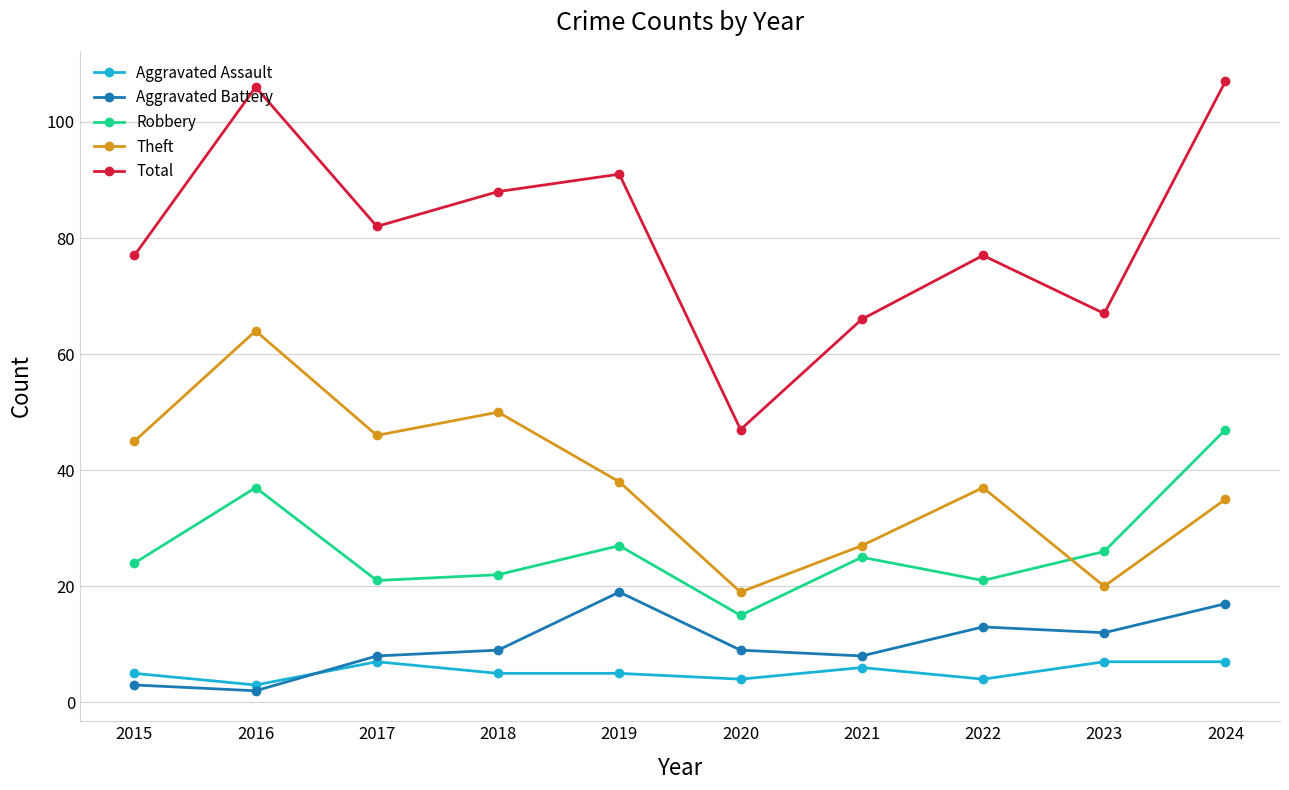

How many lines are shown in the chart?

5